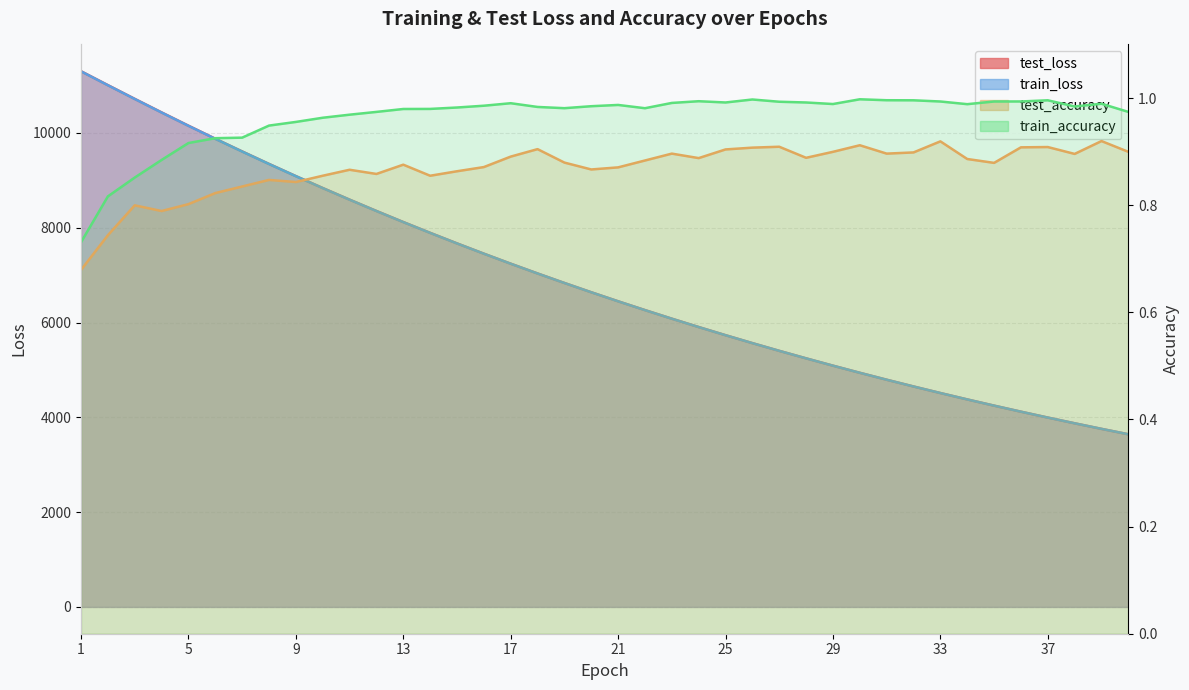

At how many categories does at least one series exceed 10838?

2